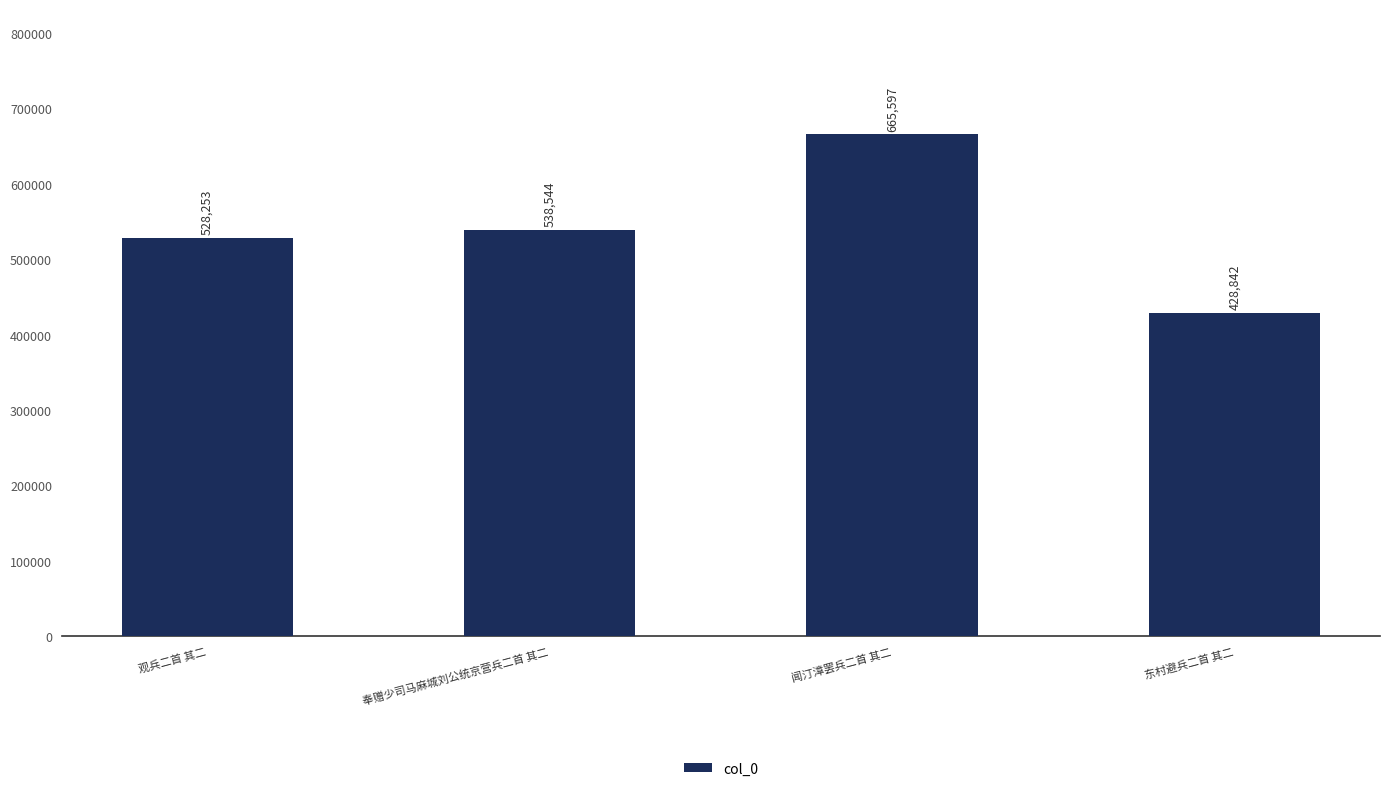

List the labels in order of value, largest first.

闻汀漳罢兵二首 其二, 奉赠少司马麻城刘公统京营兵二首 其二, 观兵二首 其二, 东村避兵二首 其二